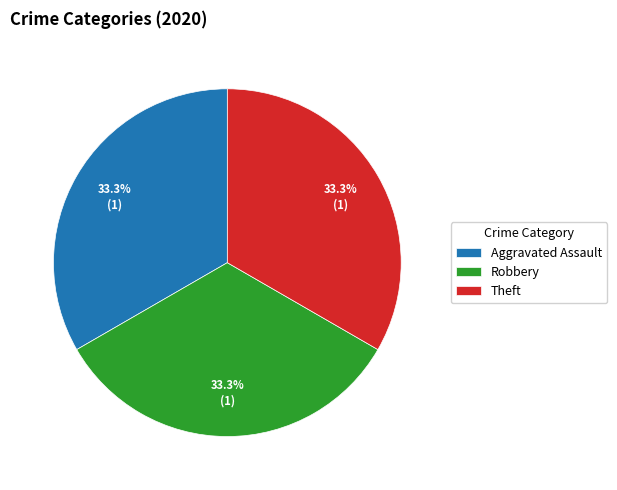

Does Aggravated Assault represent more than half of the total?

No